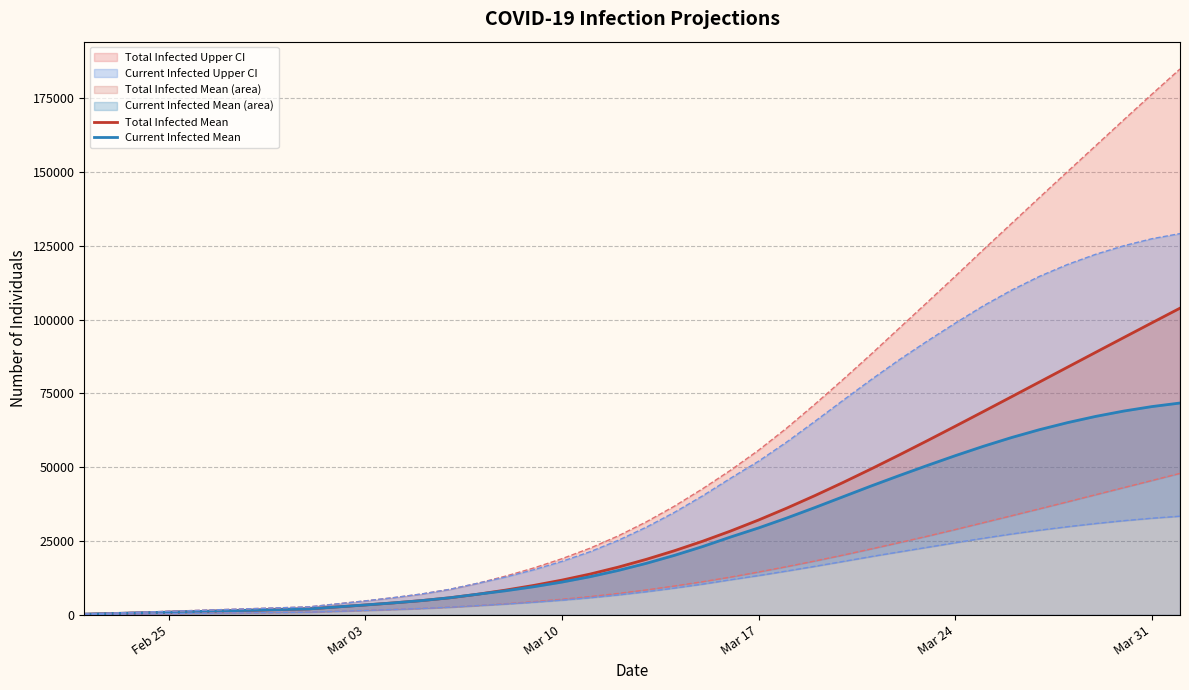

Does the chart have visible grid lines?

Yes